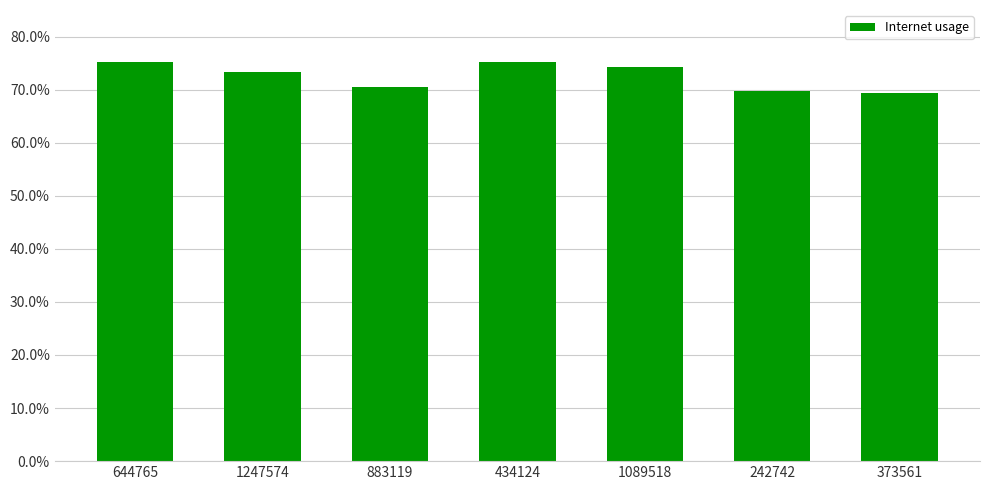

How many data points does each series have?

7